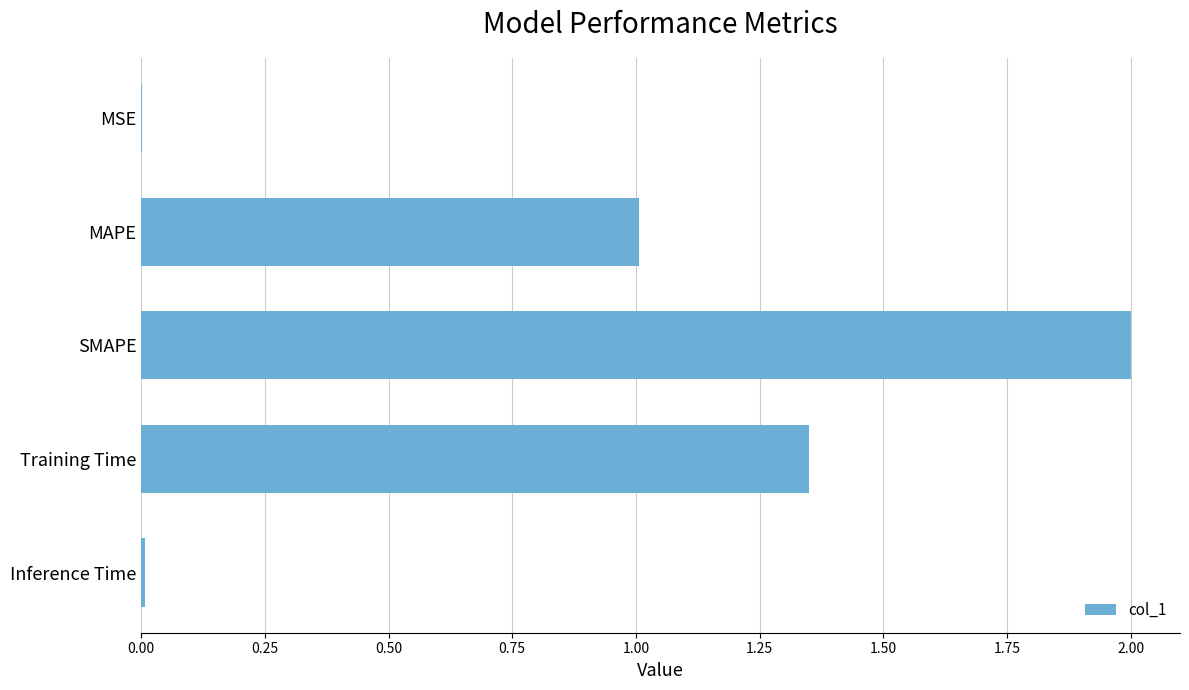

How many distinct data groups are displayed?

1